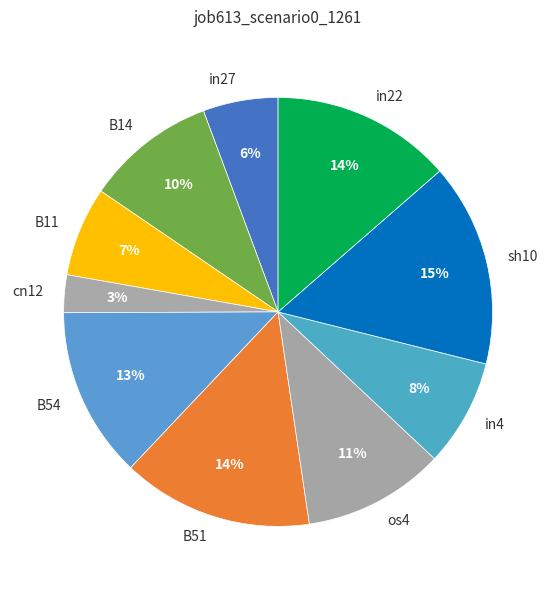

Is there any slice that represents more than half of the pie?

No